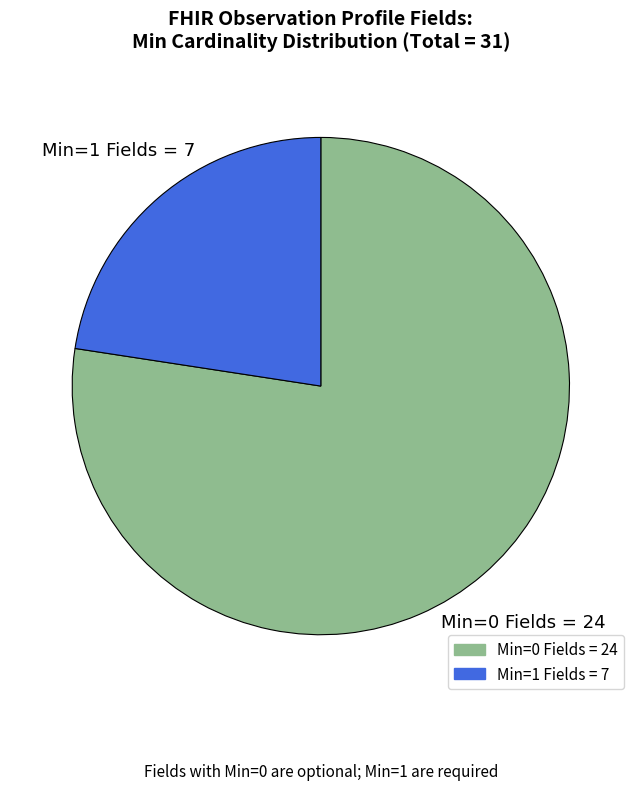

Is there any slice that represents more than half of the pie?

Yes